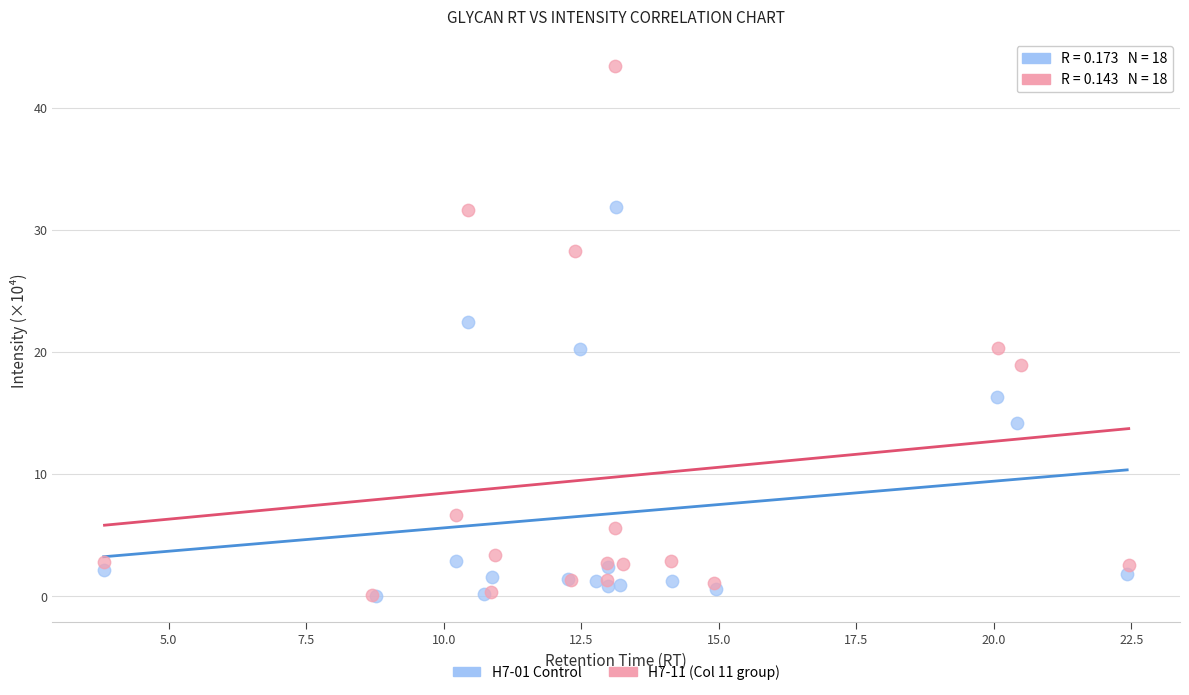

Which series has the widest spread of Y values?

H7-11 (Col 11 group)